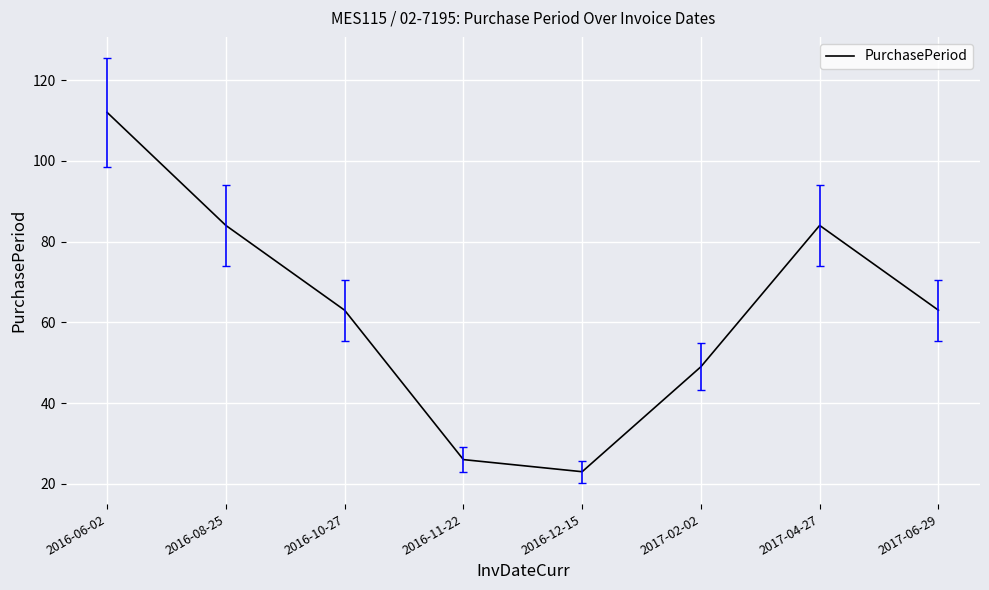

Which label corresponds to the largest value in the chart?

2016-06-02